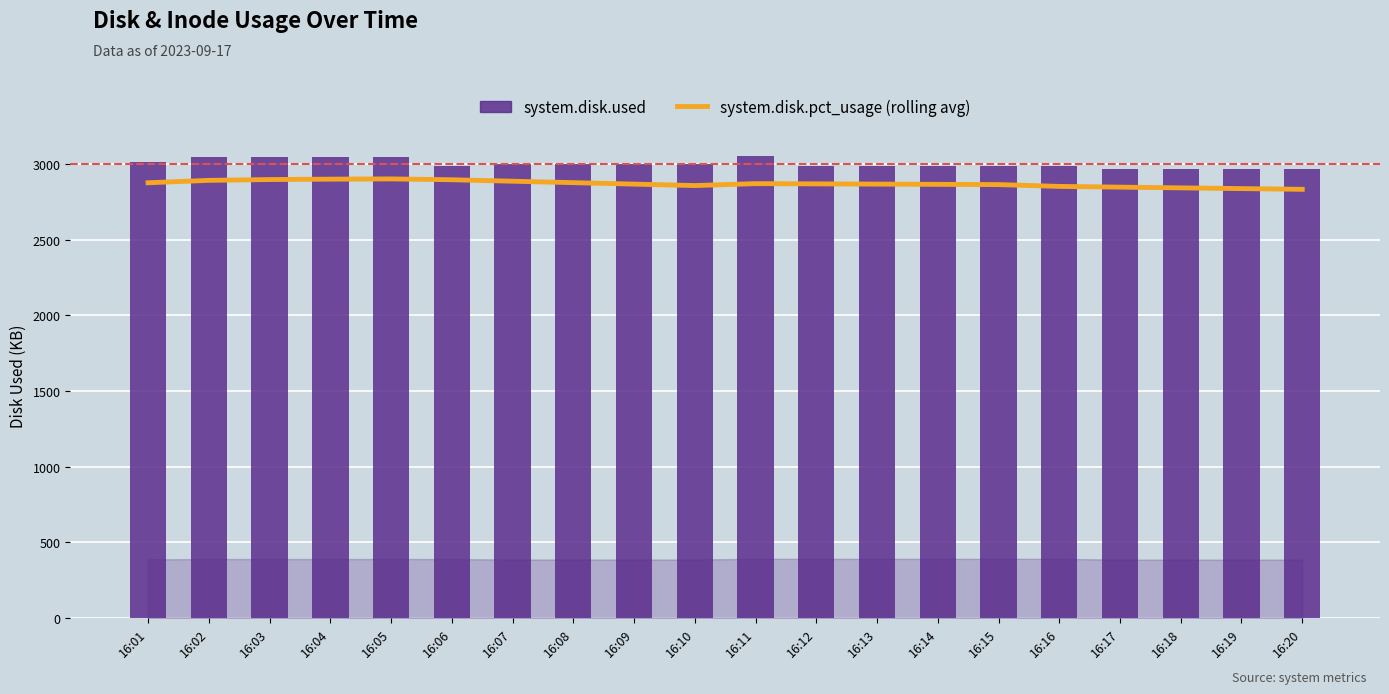

Is it true that system.disk.pct_usage (rolling avg × 400) equals 2892.0 at 16:02?

True